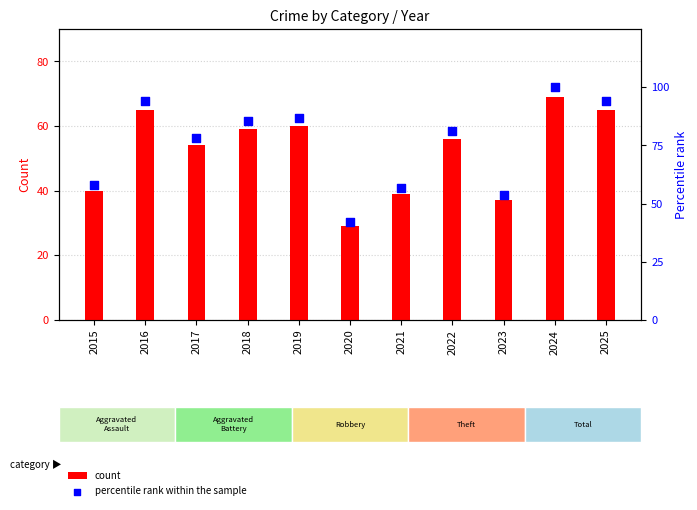

Which series has the largest total across all categories?

percentile rank within the sample